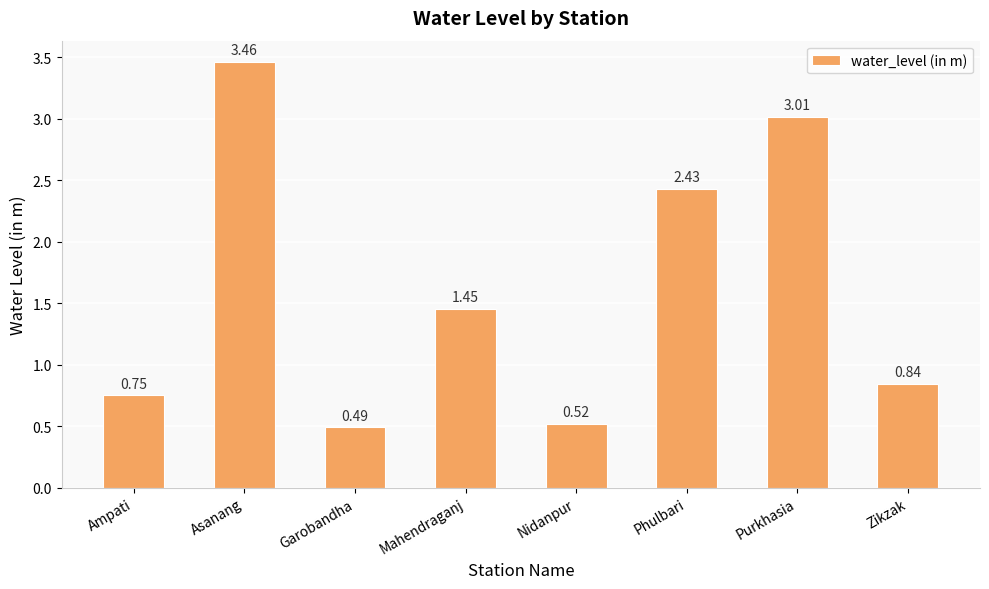

What is the difference between the maximum and minimum values?

3.0